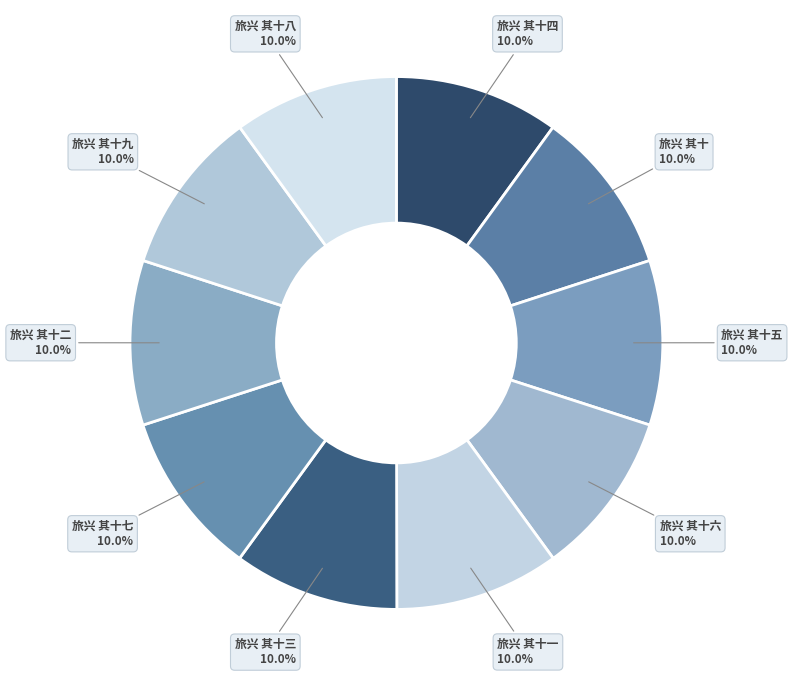

Which category has the biggest portion of the pie?

旅兴 其十三